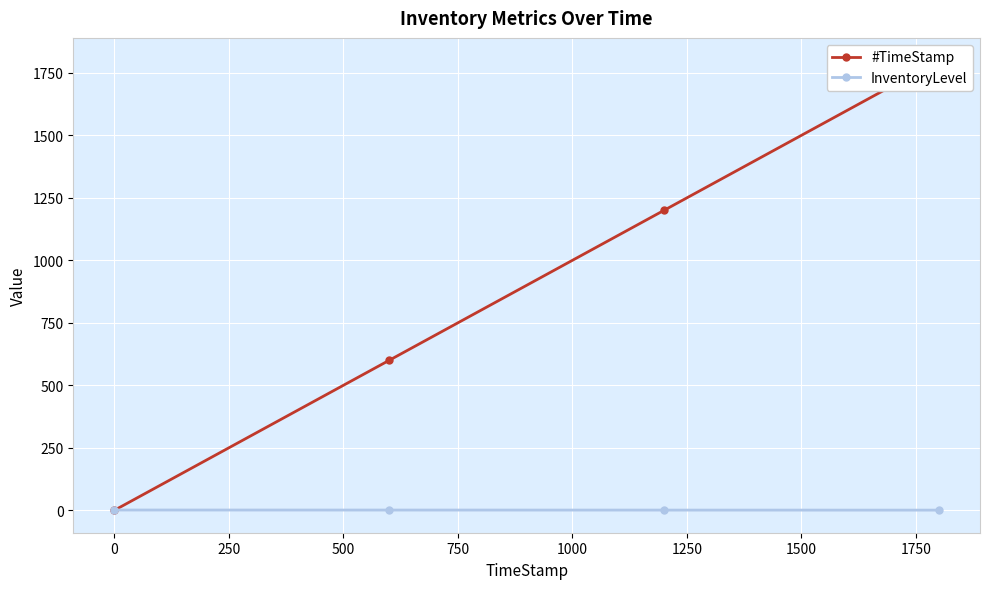

True or false: InventoryLevel has more than 2 interior local peaks.

False